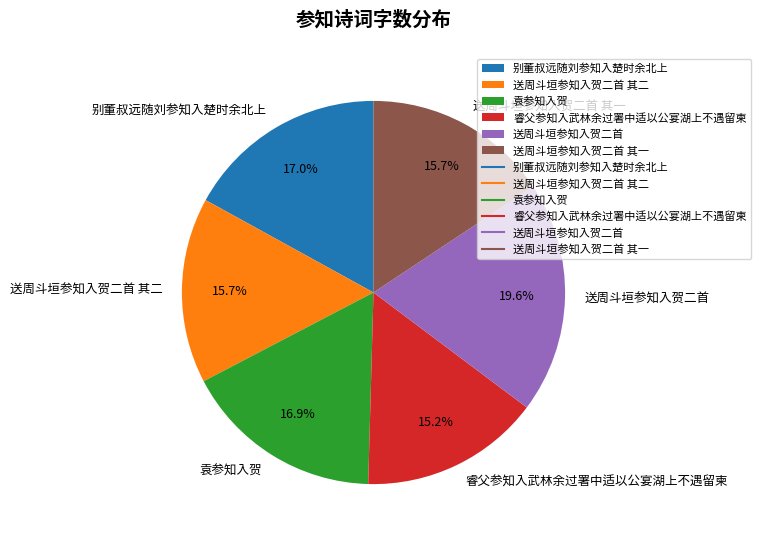

Approximately how many times larger is the value at 睿父参知入武林余过署中适以公宴湖上不遇留柬 compared to 送周斗垣参知入贺二首 其二?

1.0